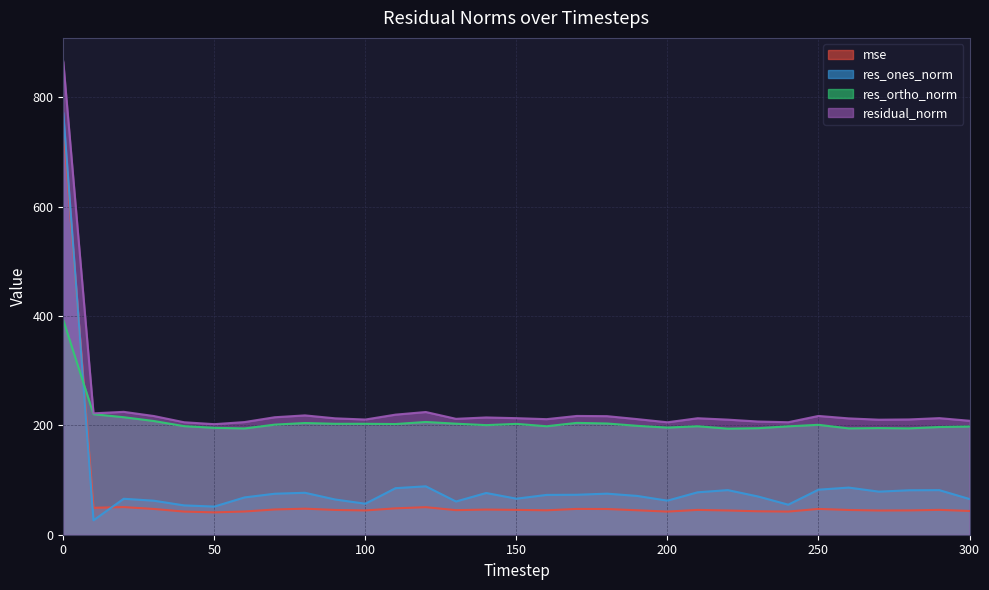

Is the value of res_ortho_norm at 220 greater than the value of res_ones_norm at 130?

Yes